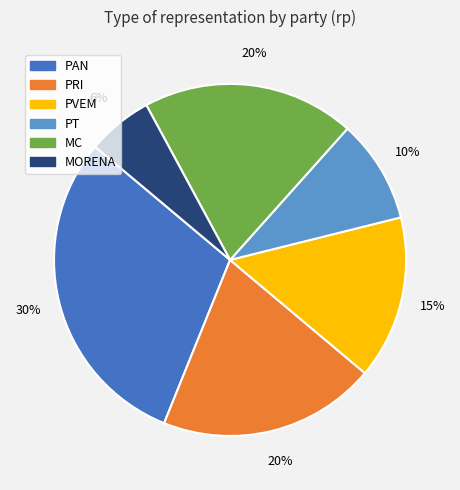

Is there any slice that represents more than half of the pie?

No